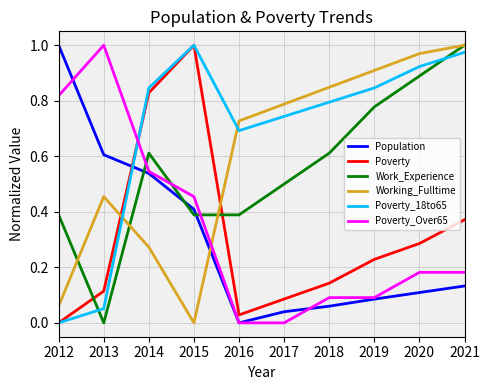

The Population series shows 0.1 at 2018. True or false?

True